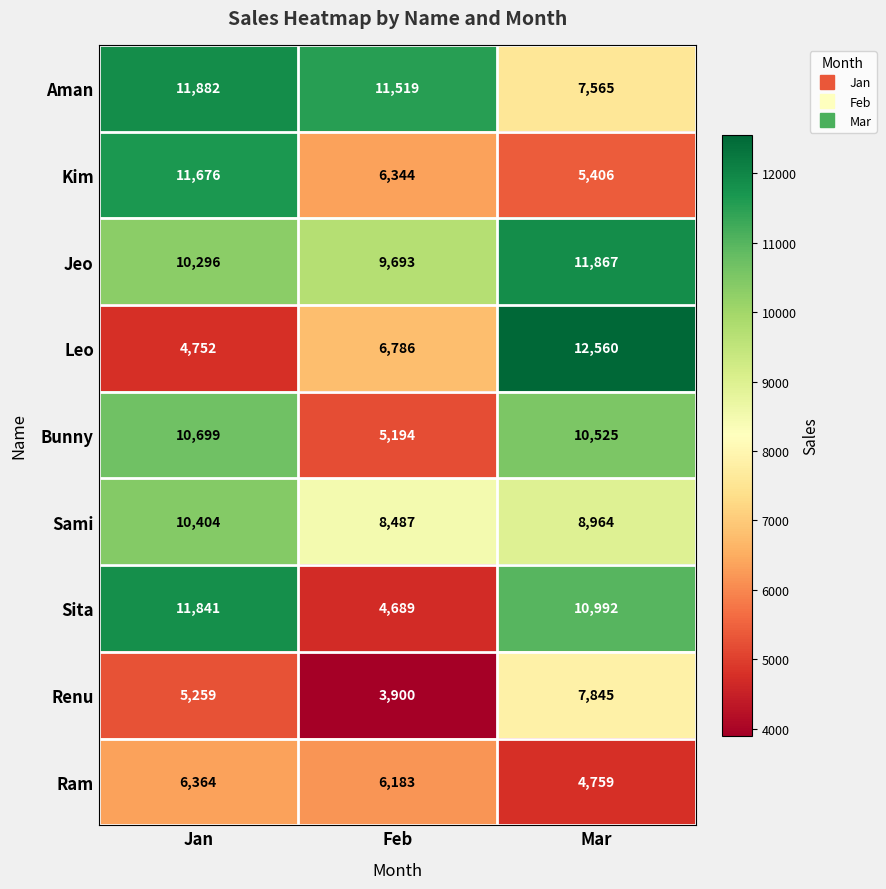

Count the number of data series in this chart.

9